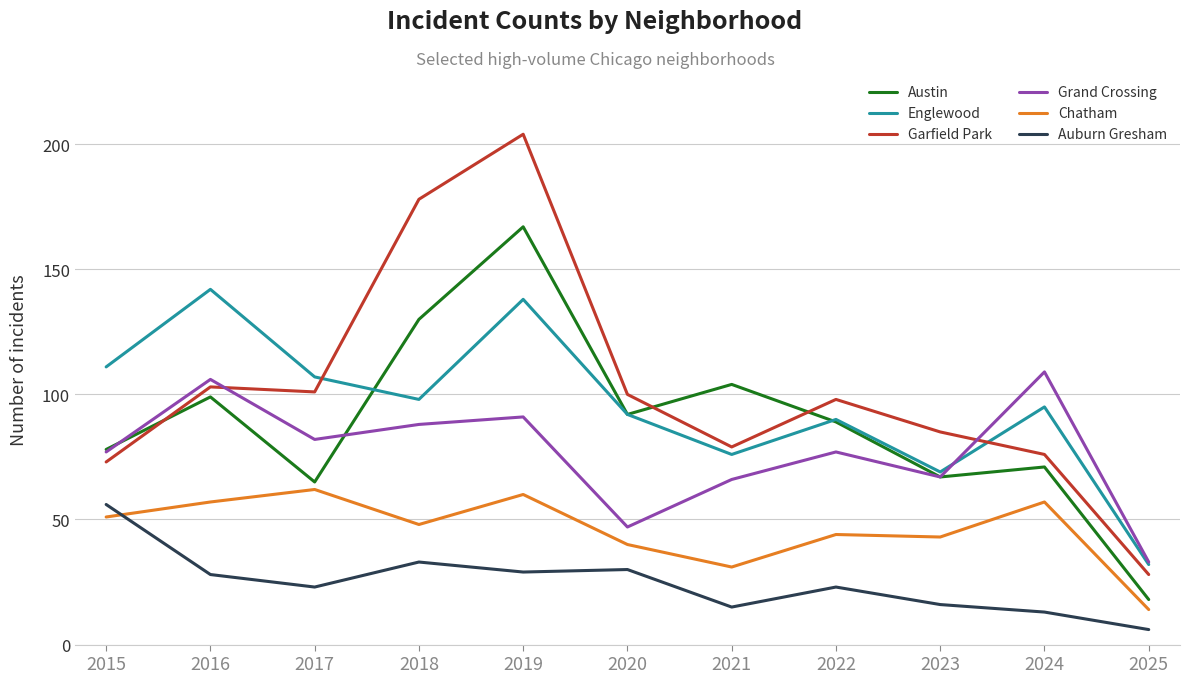

Which category has the highest value in the Auburn Gresham series?

2015